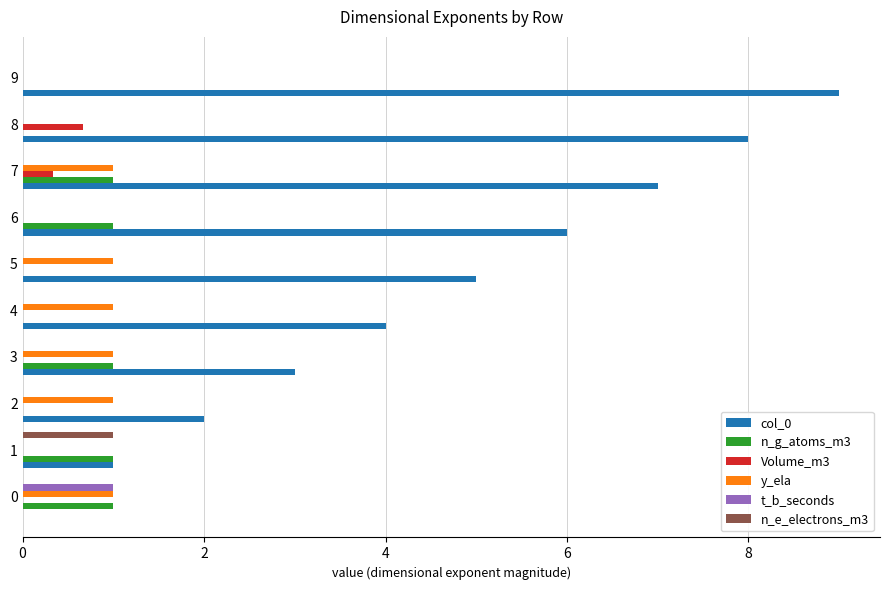

What is the difference between the col_0 values at 6 and 8?

2.0